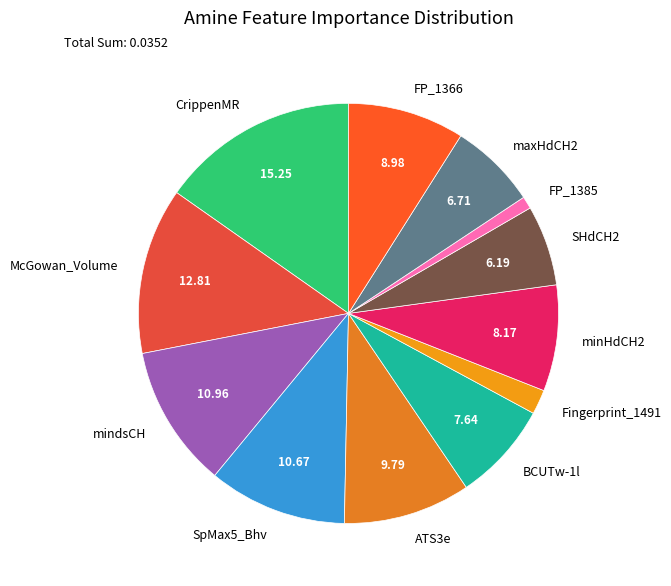

Combined, do Fingerprint_1491 and CrippenMR account for over 50%?

No